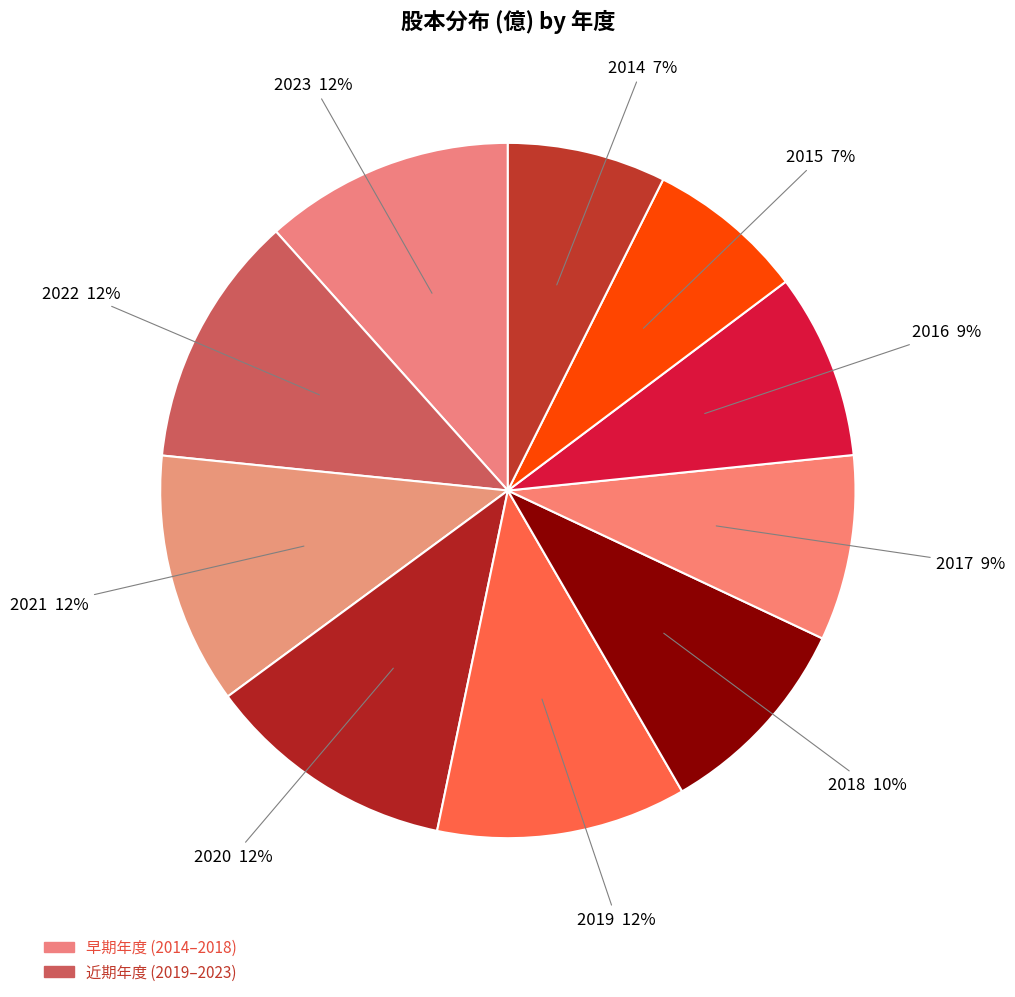

What is the ratio of the value at 2021 to the value at 2018?

1.2